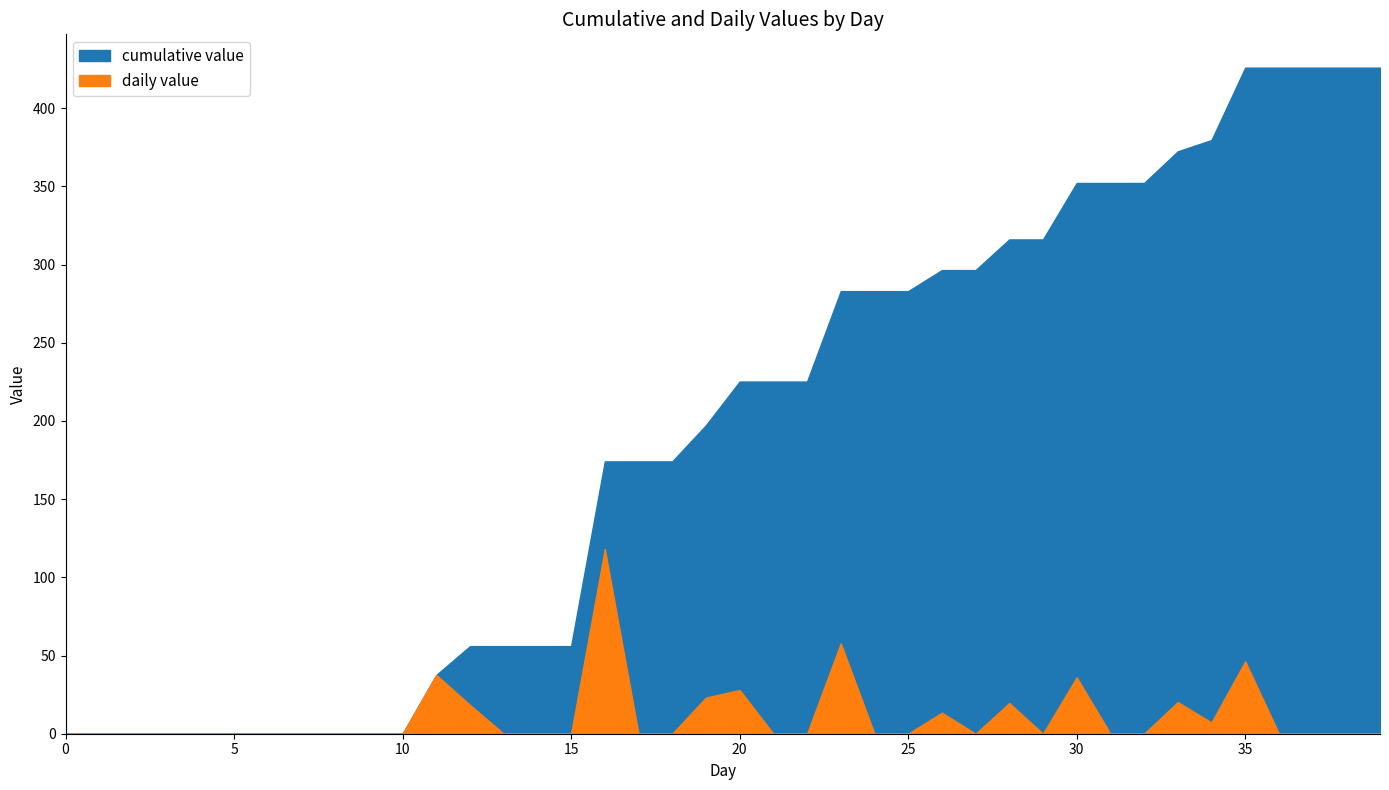

The daily_value series shows -57.5 at 10. True or false?

False